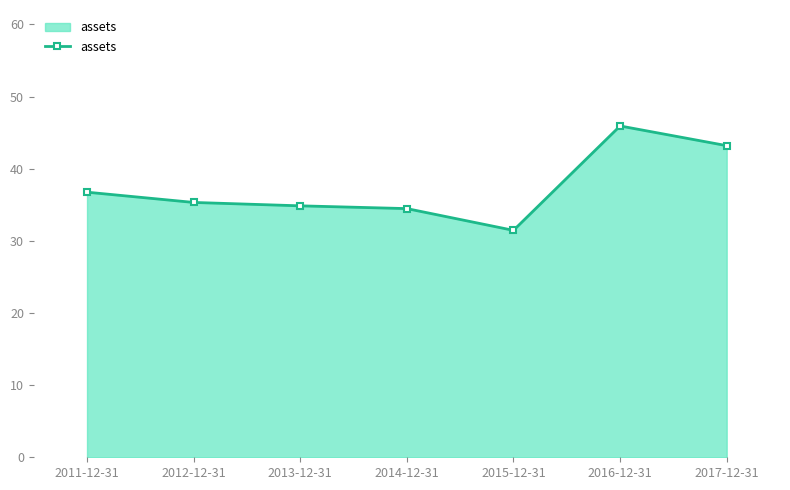

Reading left to right, list all the values displayed in this chart.

36.8	35.3	34.9	34.5	31.5	45.9	43.2